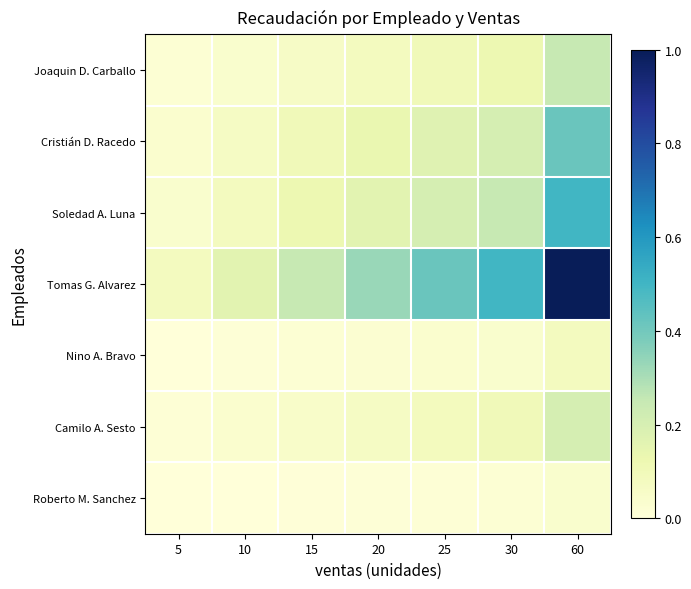

Reading left to right, list all the values displayed in this chart.

Roberto M. Sanchez: 5=0.0	10=0.0	15=0.0	20=0.0	25=0.0	30=0.0	60=0.0
Camilo A. Sesto: 5=0.0	10=0.0	15=0.0	20=0.1	25=0.1	30=0.1	60=0.2
Nino A. Bravo: 5=0.0	10=0.0	15=0.0	20=0.0	25=0.0	30=0.0	60=0.1
Tomas G. Alvarez: 5=0.1	10=0.2	15=0.2	20=0.3	25=0.4	30=0.5	60=1.0
Soledad A. Luna: 5=0.0	10=0.1	15=0.1	20=0.2	25=0.2	30=0.2	60=0.5
Cristián D. Racedo: 5=0.0	10=0.1	15=0.1	20=0.1	25=0.2	30=0.2	60=0.4
Joaquin D. Carballo: 5=0.0	10=0.0	15=0.1	20=0.1	25=0.1	30=0.1	60=0.2